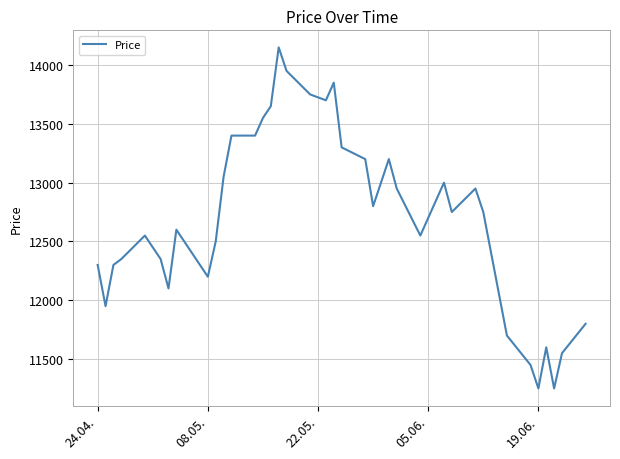

True or false: the data has more than 2 interior local peaks.

True